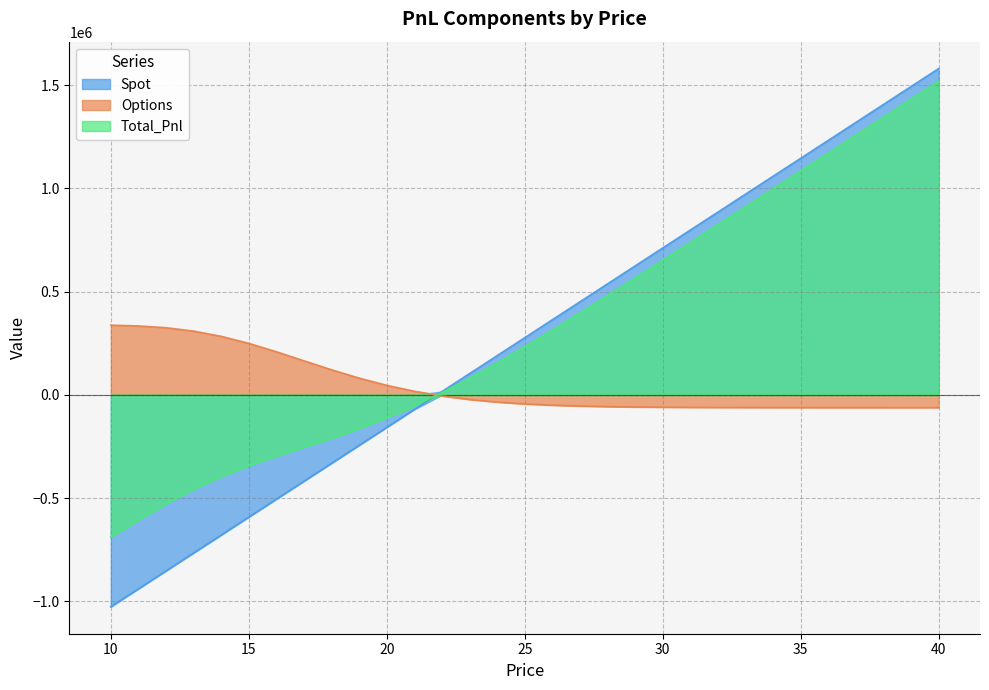

How many values in Total_Pnl are below zero?

12